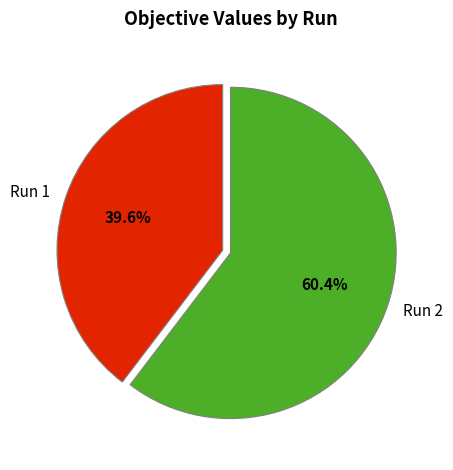

To the nearest percent, what is the difference between the largest and smallest slice percentages?

21%